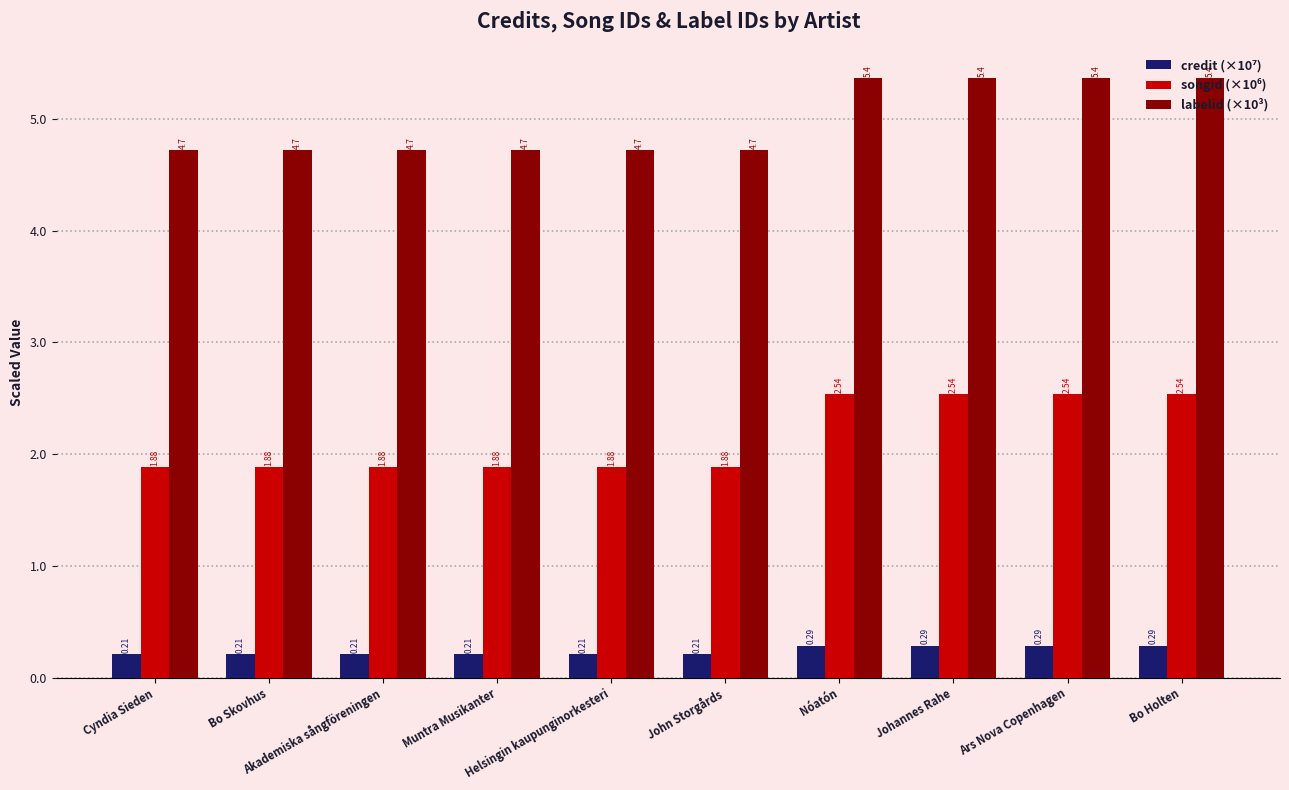

What is the average value of the labelid (×10³) series?

5.0